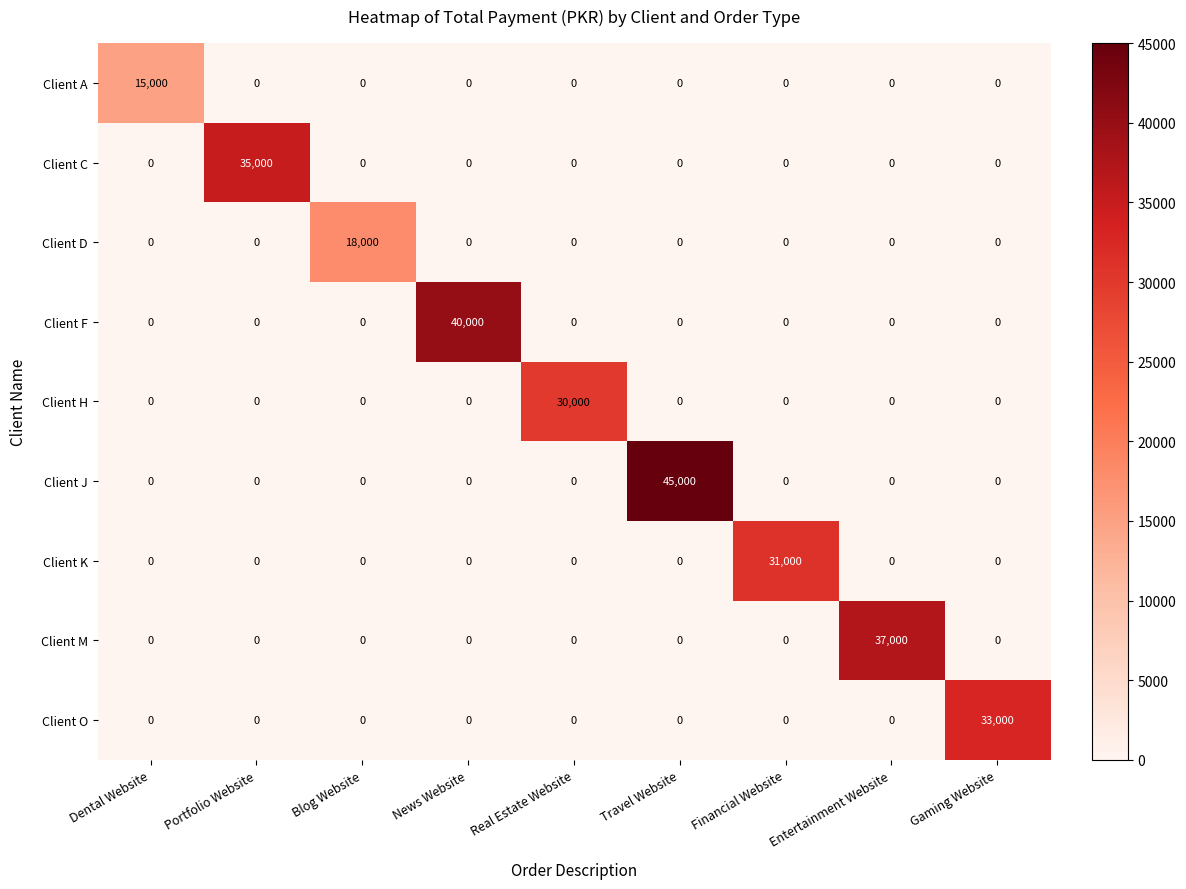

At how many categories does at least one series exceed 29387?

7